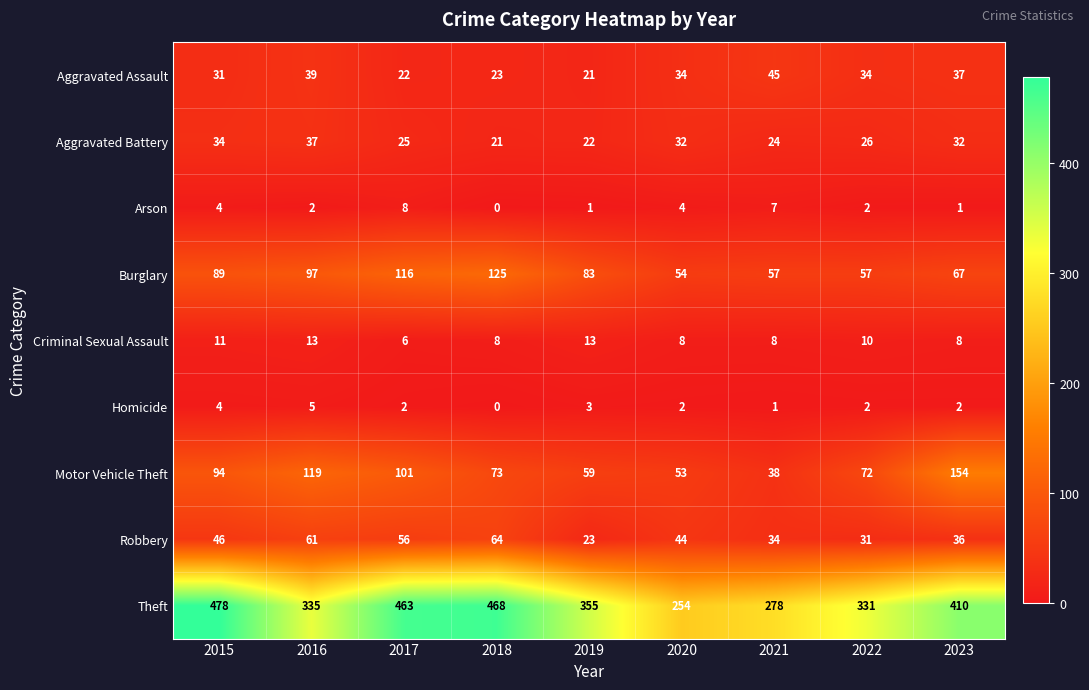

At which category is the sum across all series the highest?

2017